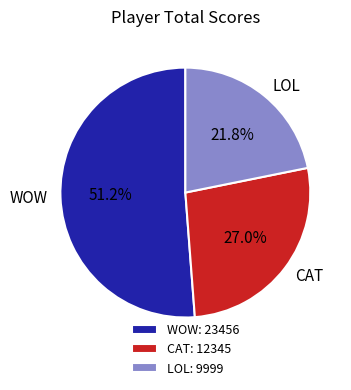

Between LOL and WOW, which is larger?

WOW